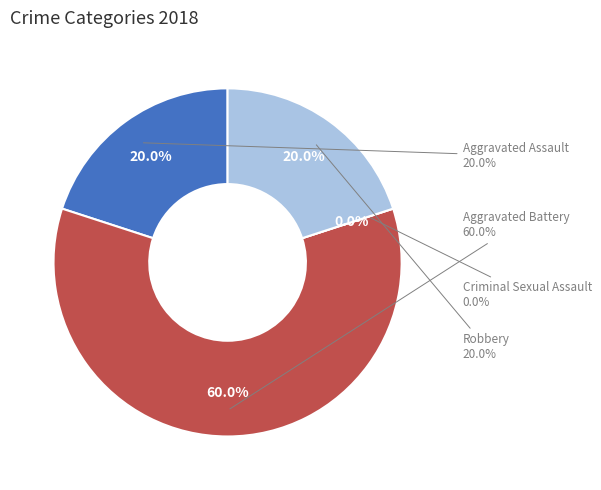

What portion of the pie excludes Aggravated Assault?

80.0%